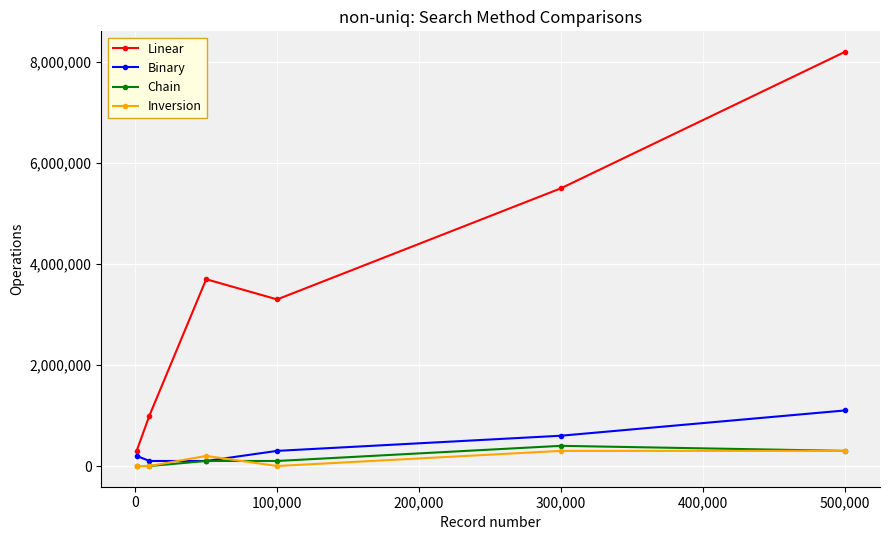

True or false: Linear has more than 2 points higher than both neighbors.

False